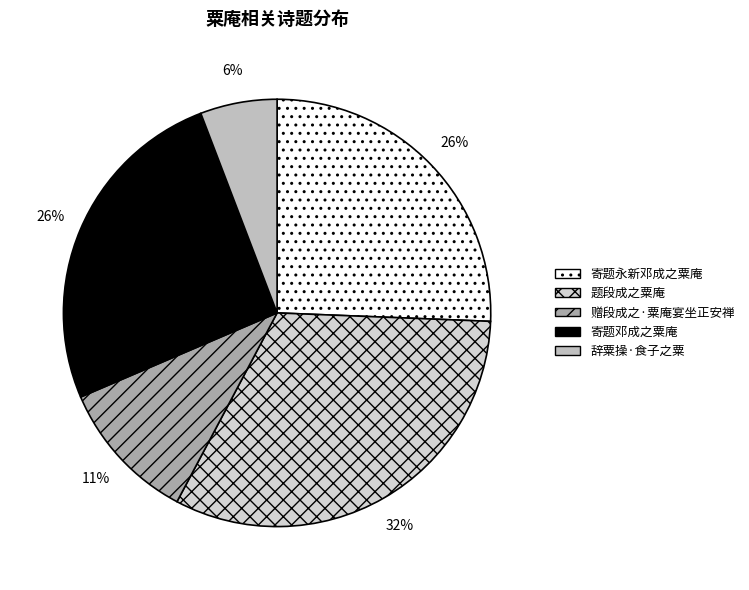

Between 寄题永新邓成之粟庵 and 题段成之粟庵, which is larger?

题段成之粟庵